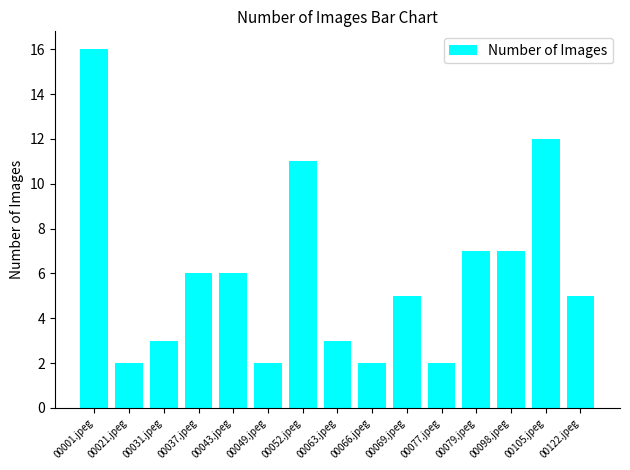

What is the greatest value displayed?

16